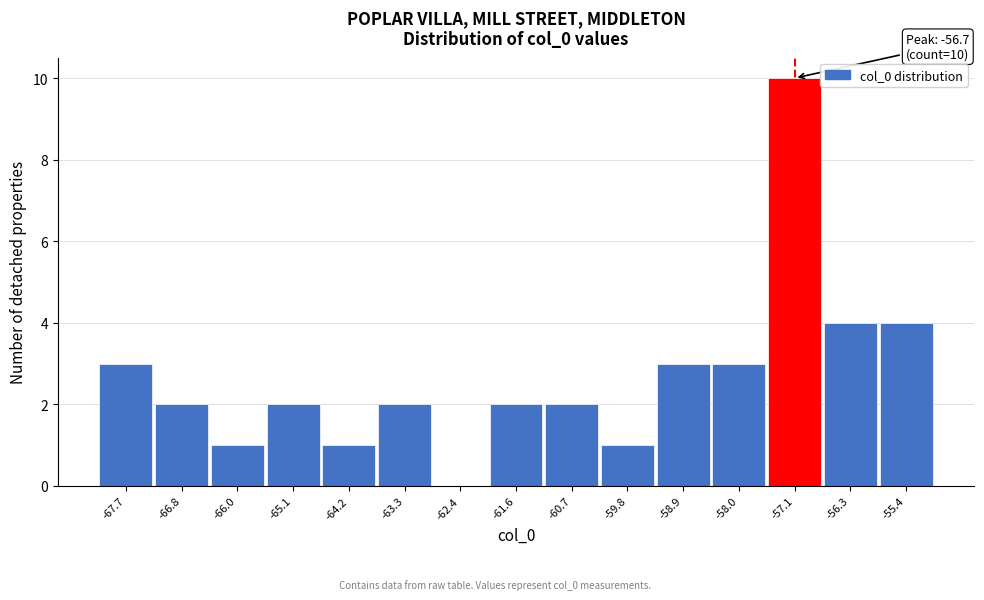

Reading left to right, list all the values displayed in this chart.

-67.7=3	-66.8=2	-66.0=1	-65.1=2	-64.2=1	-63.3=2	-62.4=0	-61.6=2	-60.7=2	-59.8=1	-58.9=3	-58.0=3	-57.1=10	-56.3=4	-55.4=4